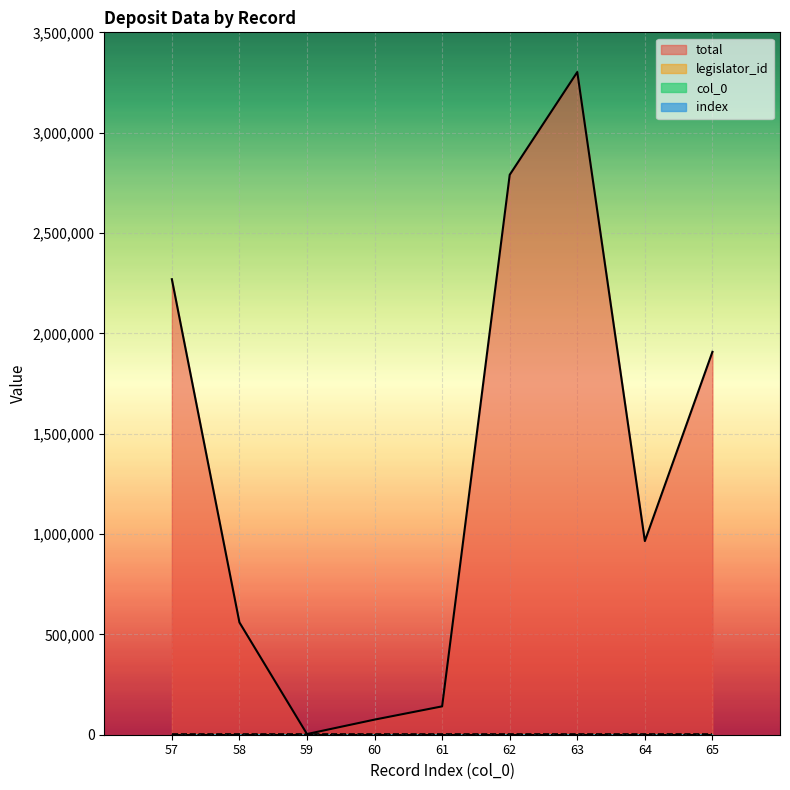

At which label does index first exceed 61?

62